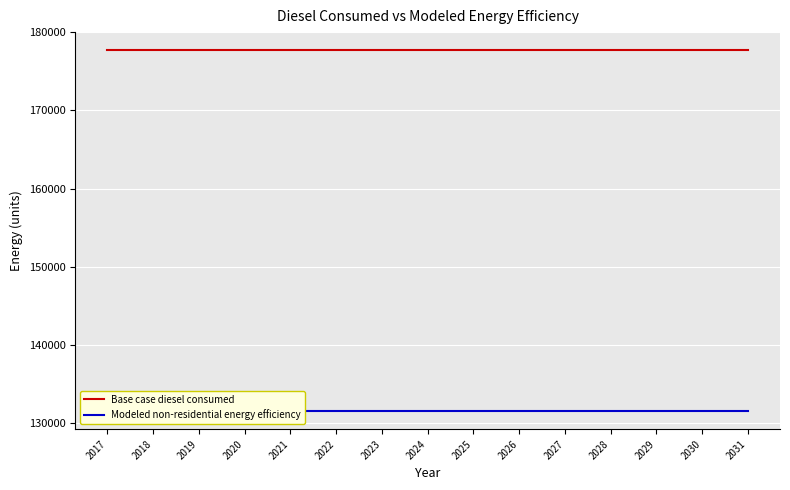

True or false: Modeled non-residential energy efficiency and Base case diesel consumed intersect in this chart.

False